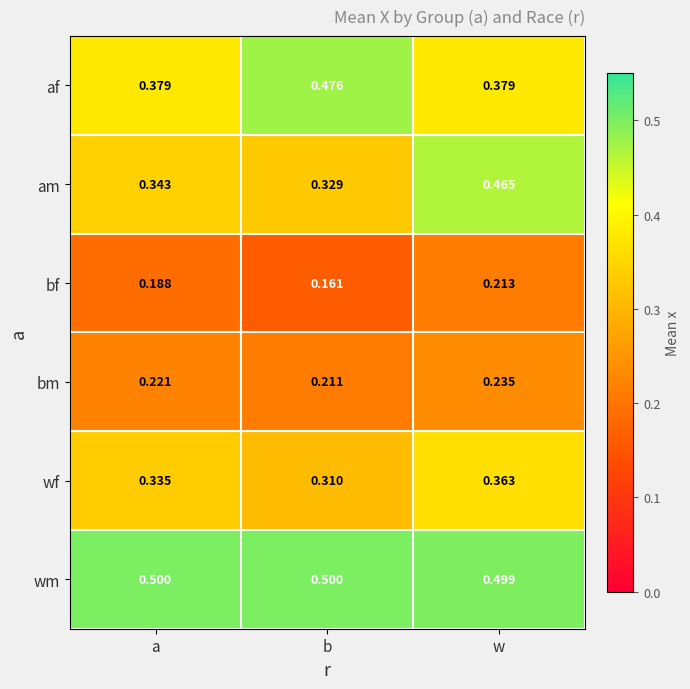

Which series has the widest spread of values?

am